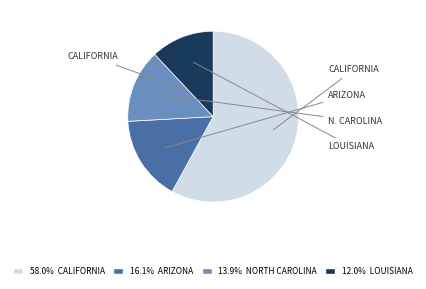

Is there any slice that represents more than half of the pie?

Yes